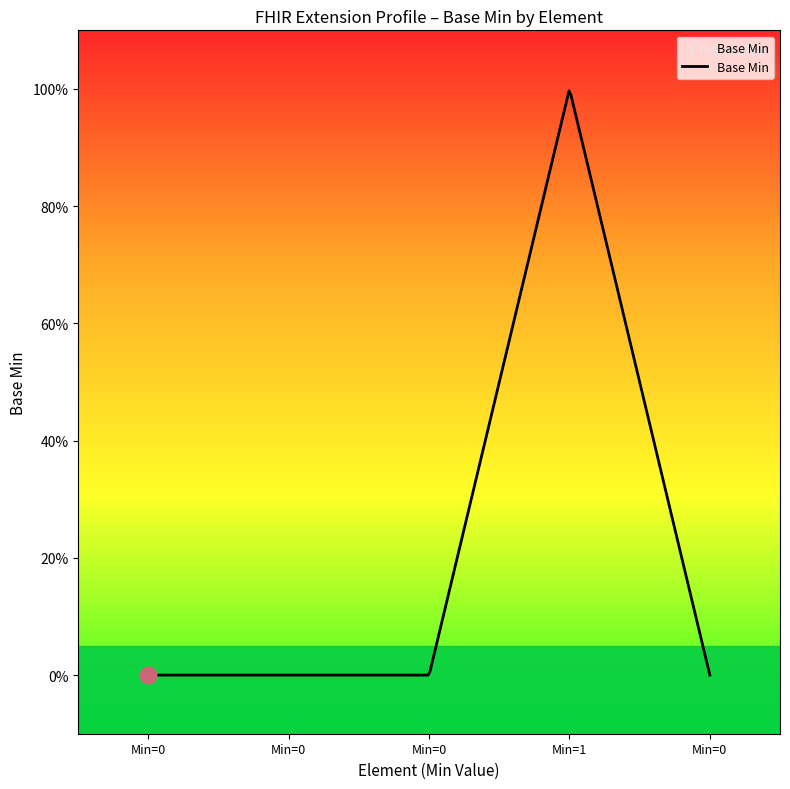

Reading left to right, transcribe all the data shown in this chart.

0	0	0	1	0